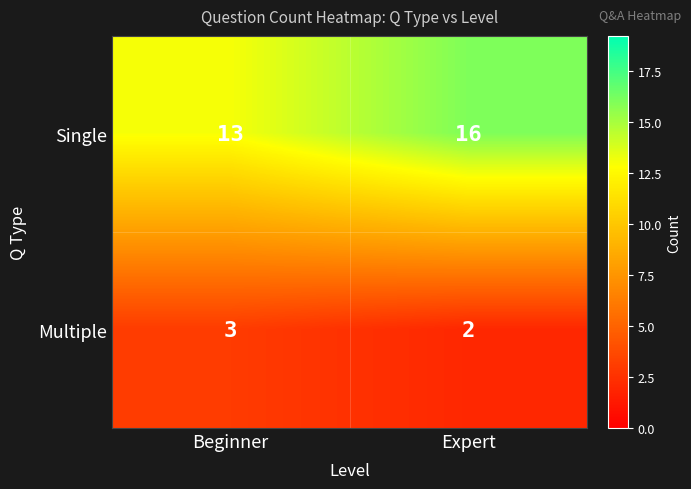

The Single series shows 16 at Expert. True or false?

True